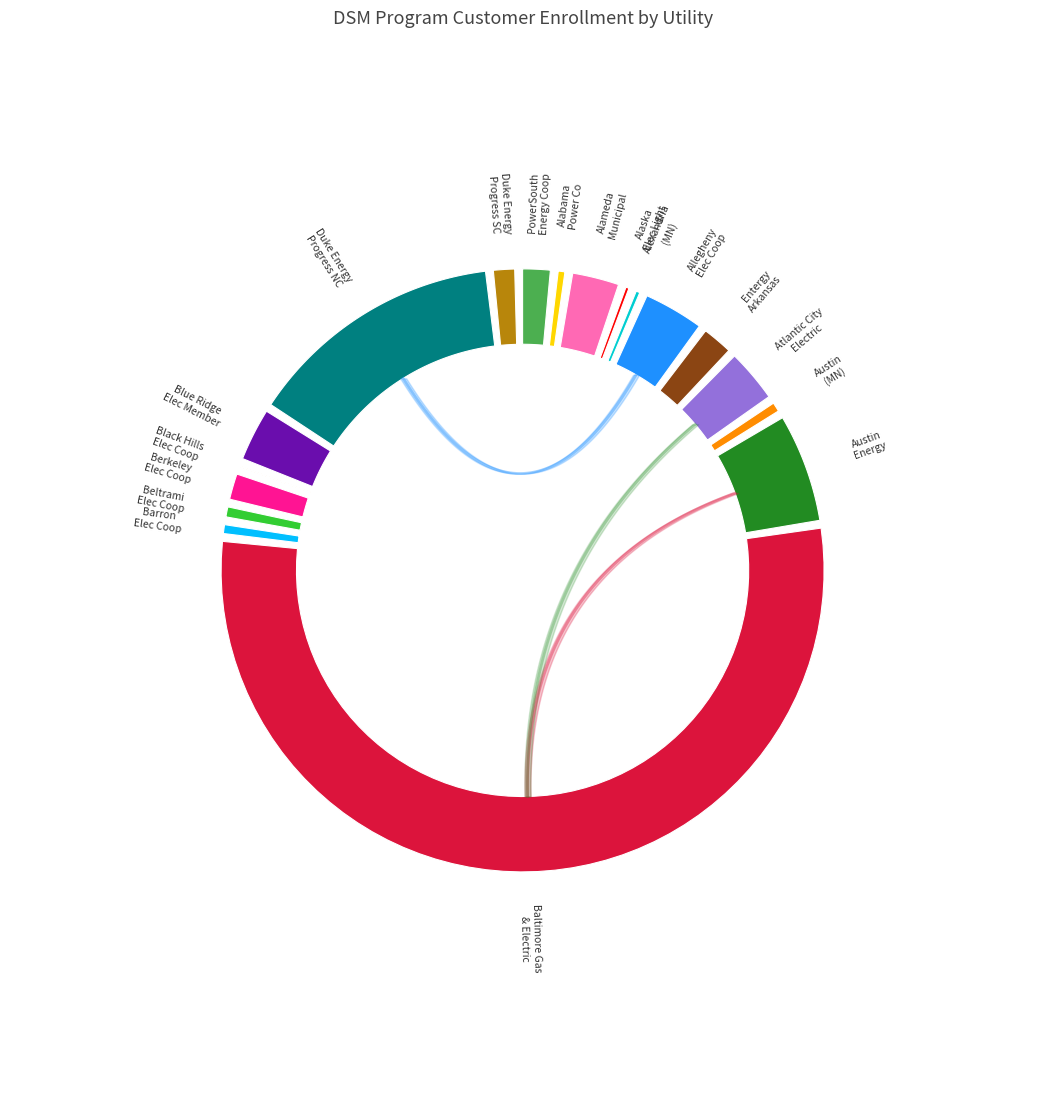

Combined, what portion of the pie is PowerSouth Energy Cooperative and Blue Ridge Elec Member Corp - (NC)?

4.6%